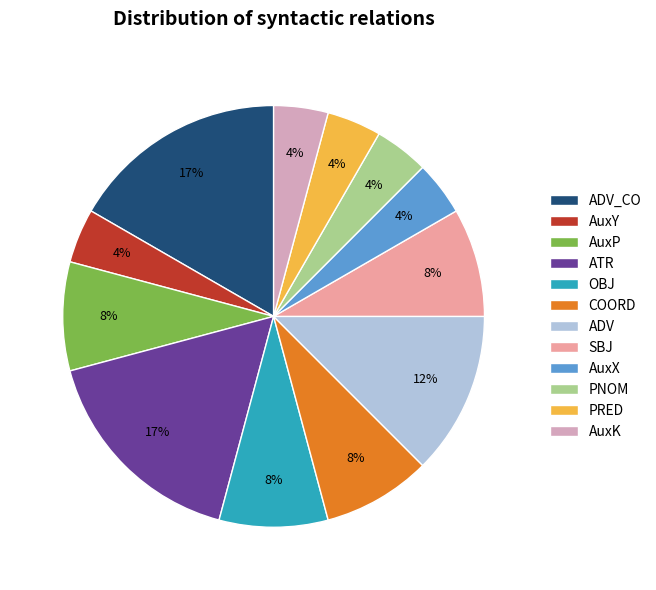

To the nearest percent, what is the average slice percentage?

8%